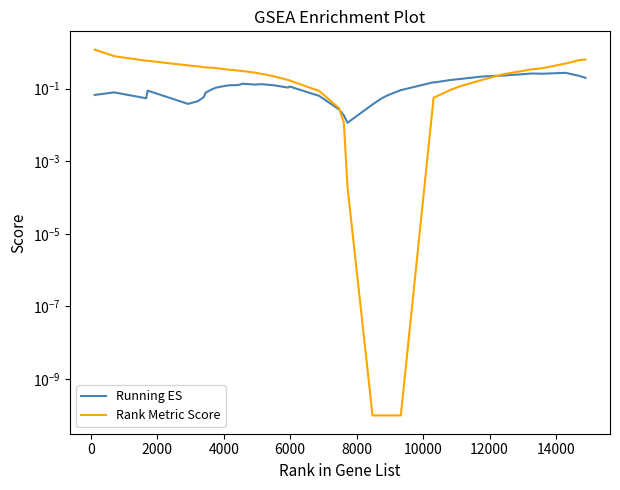

The Running ES series shows 0.2 at 15. True or false?

False